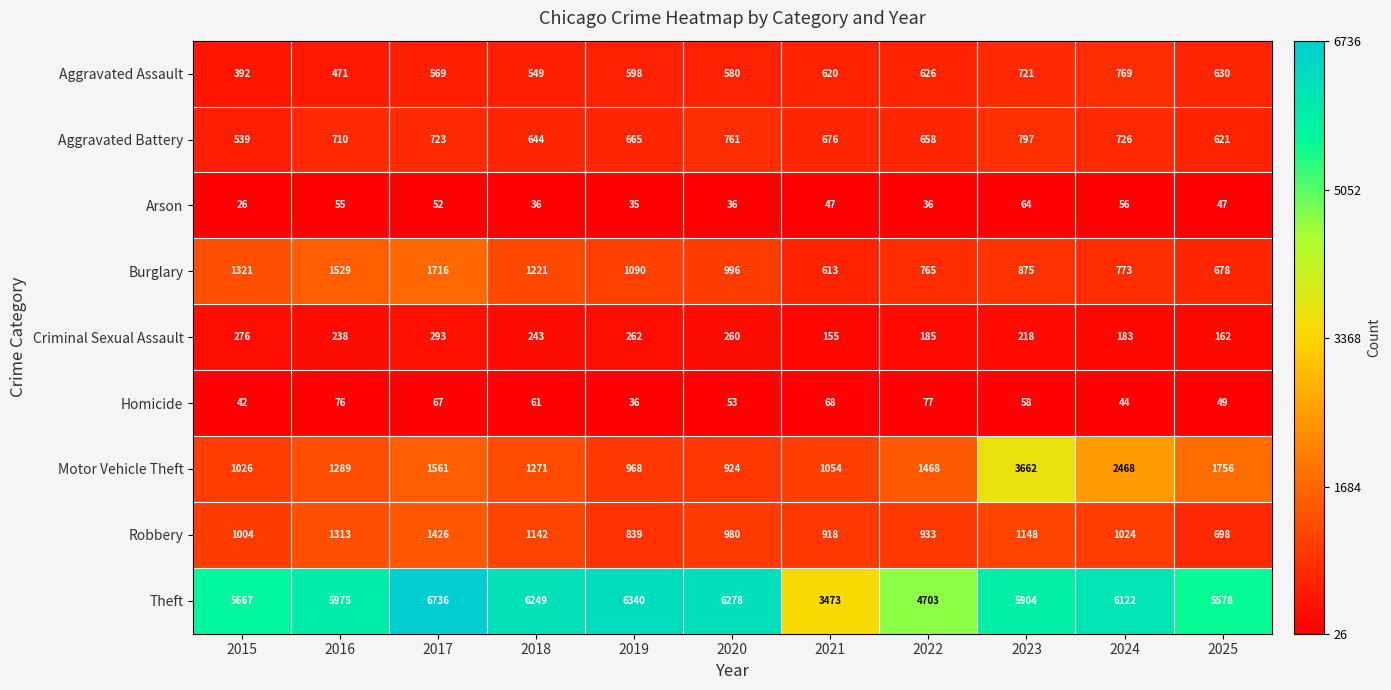

The Criminal Sexual Assault series shows 253 at 2024. True or false?

False